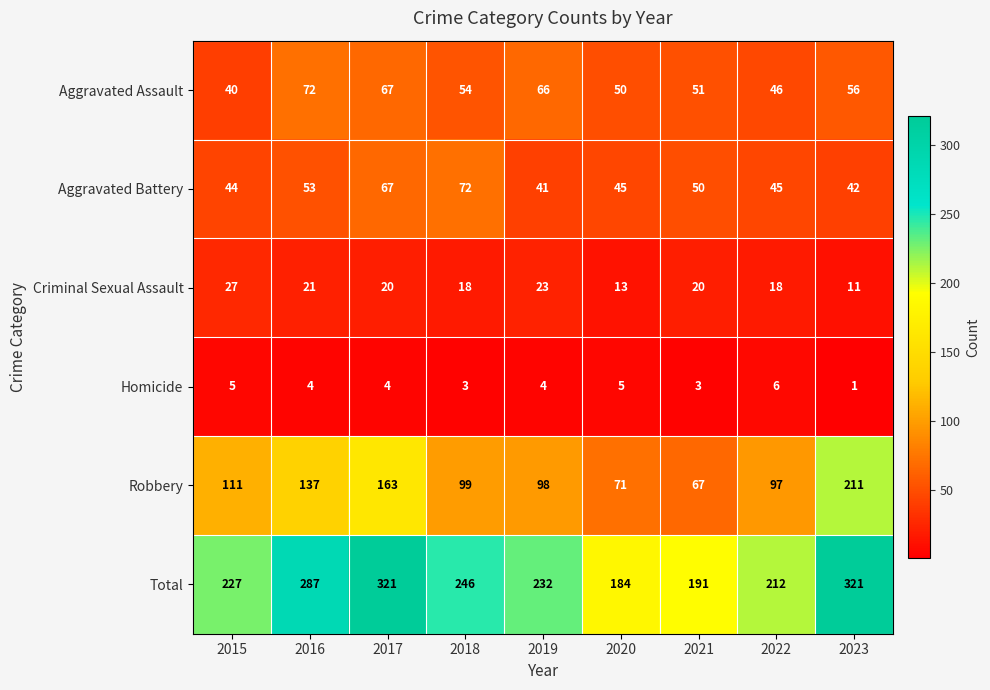

What value does the Homicide series have at 2016?

4